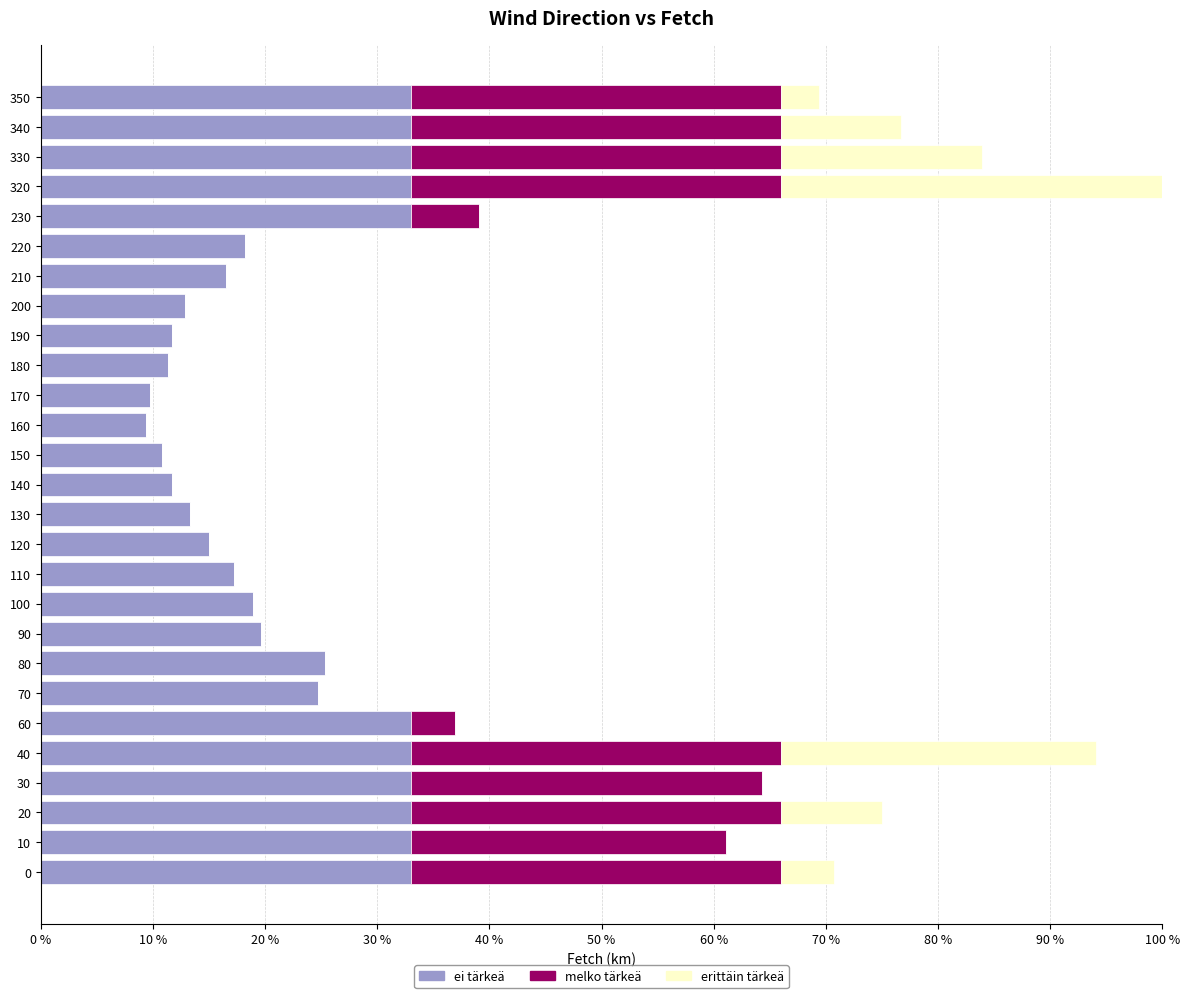

What is the total value across all series at 90?

19.6